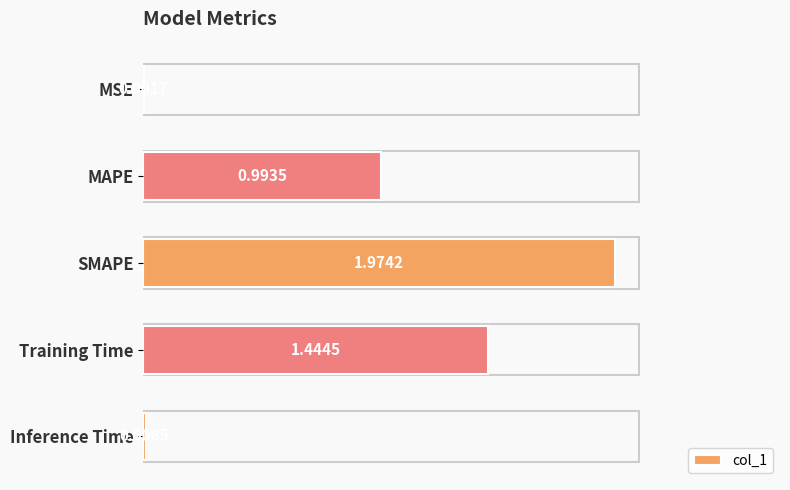

Which has a higher value, Training Time or SMAPE?

SMAPE